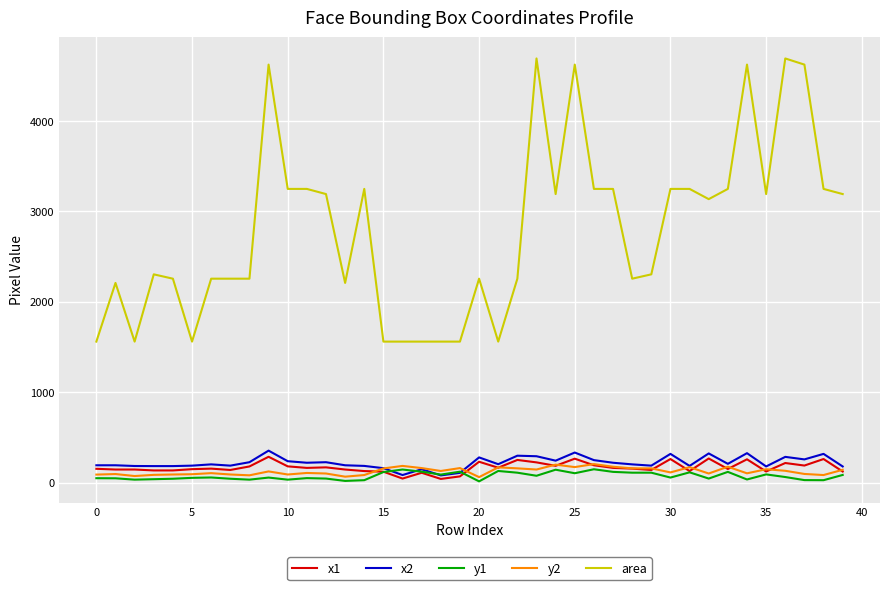

What are all the series names shown in the legend?

x1, x2, y1, y2, area